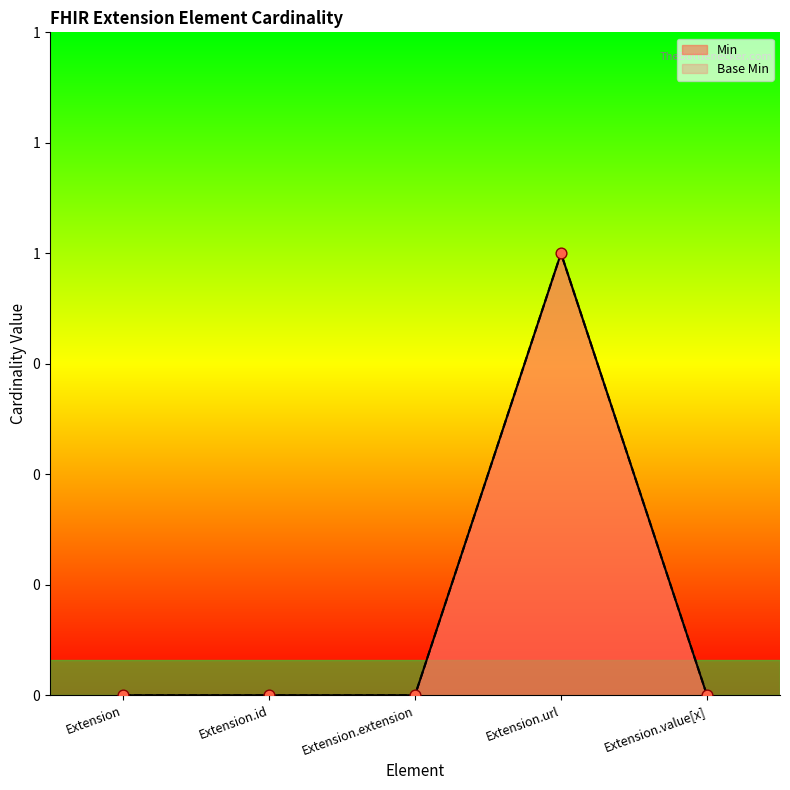

Which series has the largest total across all categories?

Min